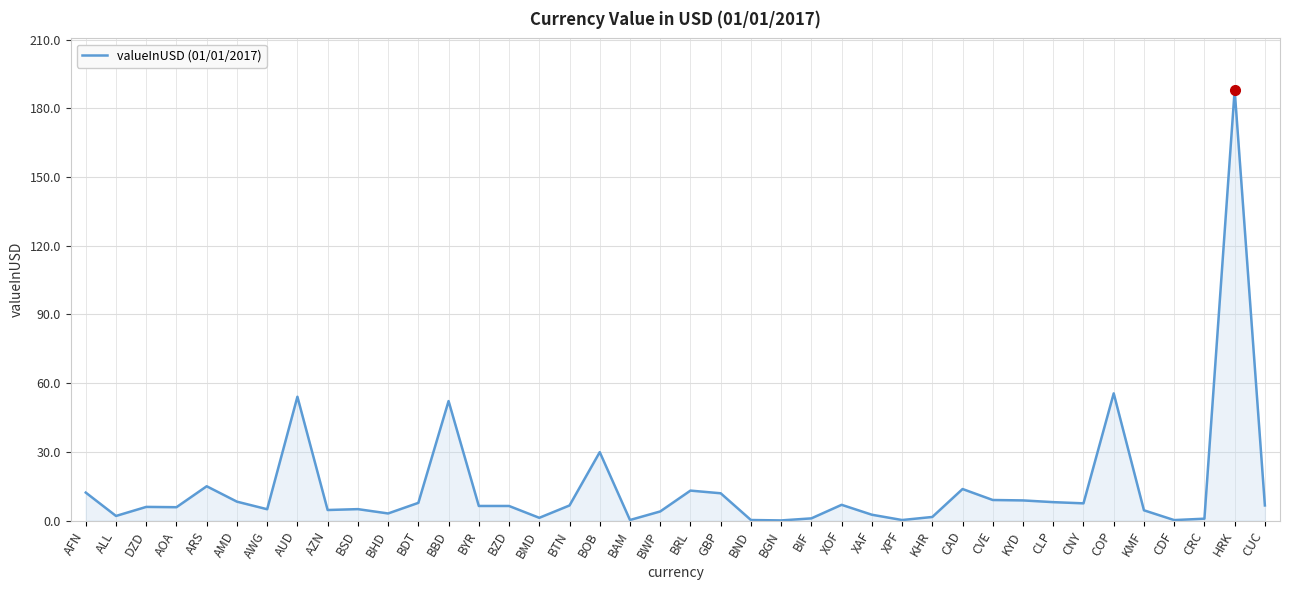

Does the chart have visible grid lines?

Yes